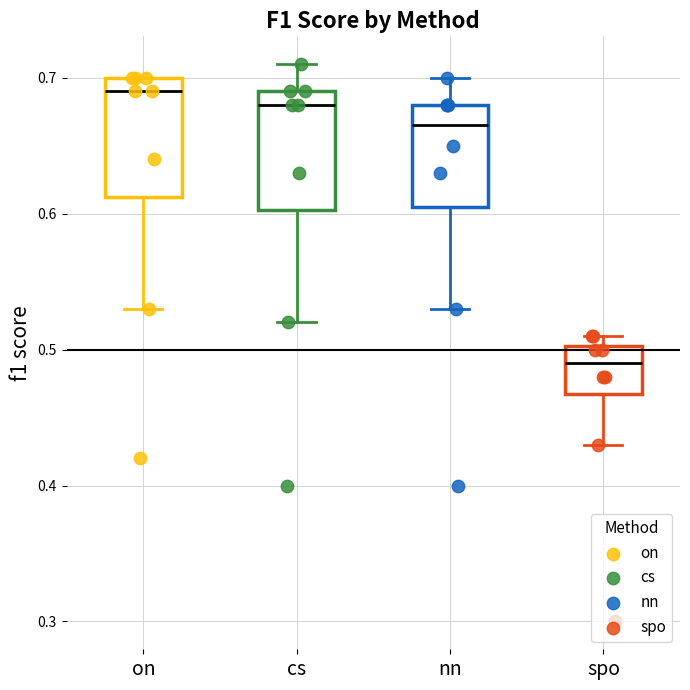

Reading left to right, read every box against the y-axis: the position of its median line, the range the box covers, and the ends of its whiskers. The values are not printed on the chart, so give them approximately, as read against the axis.

on: median 0.69, box 0.61 to 0.70, whiskers 0.53 to 0.70
cs: median 0.68, box 0.60 to 0.69, whiskers 0.52 to 0.71
nn: median 0.67, box 0.61 to 0.68, whiskers 0.53 to 0.70
spo: median 0.49, box 0.47 to 0.50, whiskers 0.43 to 0.51